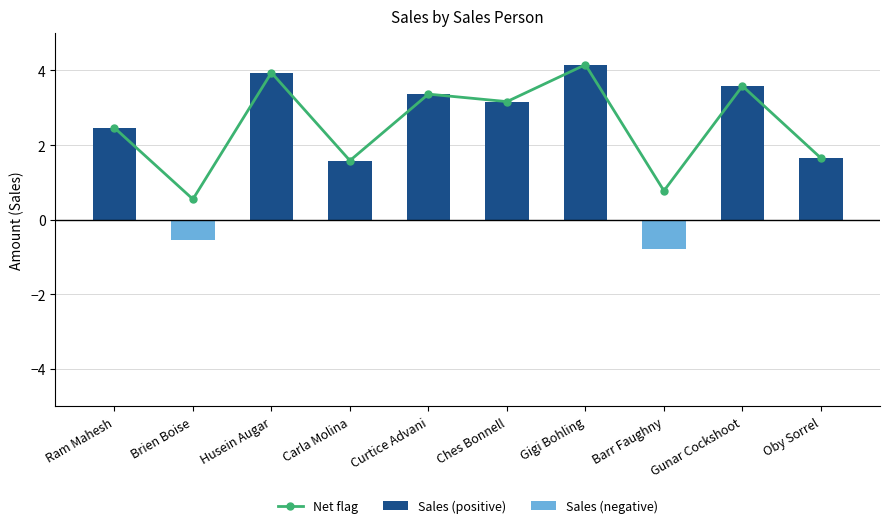

Rank the categories by Sales (positive) value from lowest to highest.

Brien Boise, Barr Faughny, Carla Molina, Oby Sorrel, Ram Mahesh, Ches Bonnell, Curtice Advani, Gunar Cockshoot, Husein Augar, Gigi Bohling